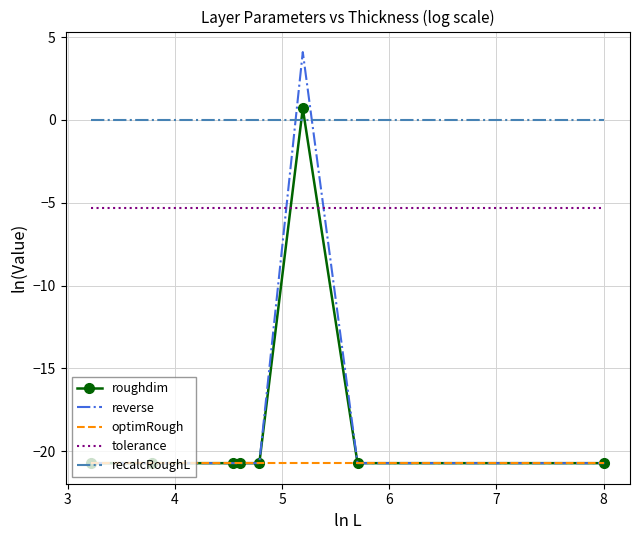

What is the greatest value displayed?

4.1